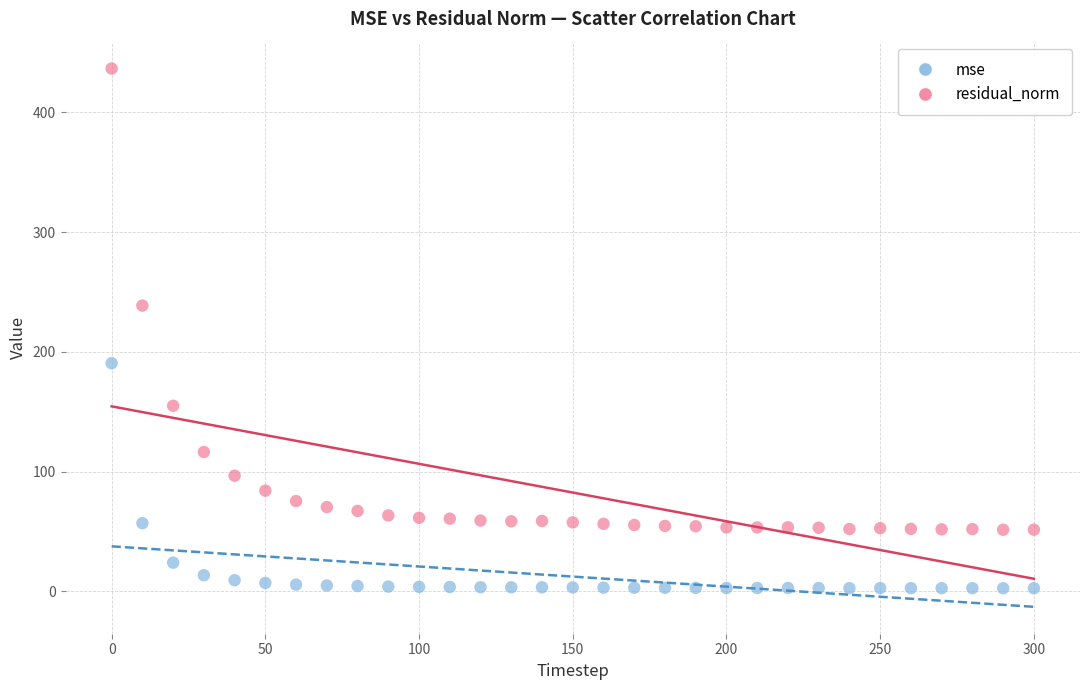

Which series contains the highest Y value?

residual_norm